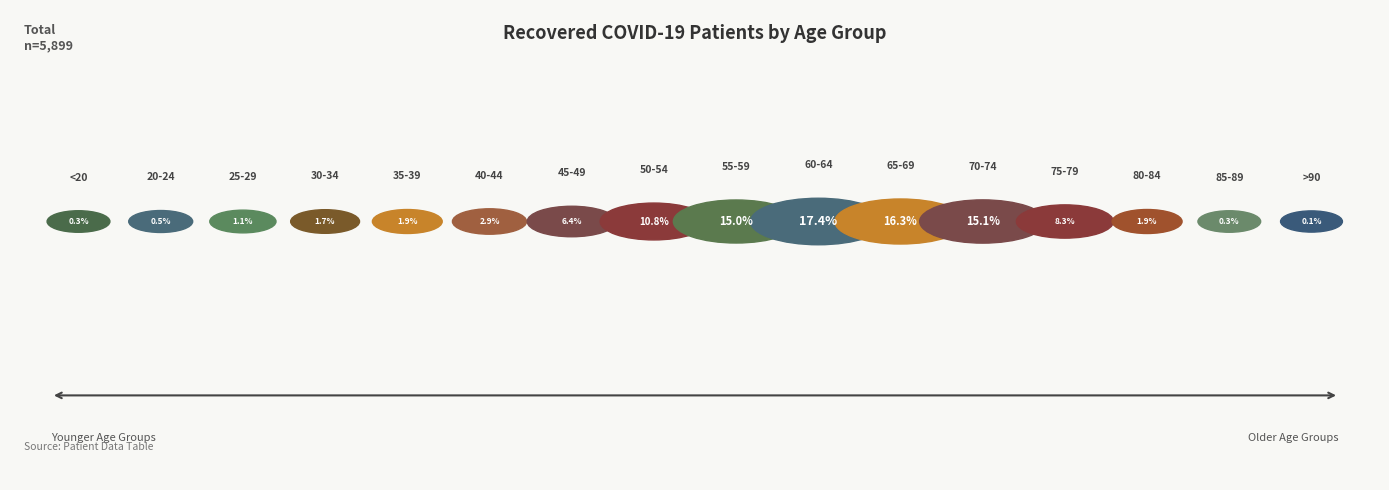

Rank the categories by value from lowest to highest.

>90, 85-89, <20, 20-24, 25-29, 30-34, 35-39, 80-84, 40-44, 45-49, 75-79, 50-54, 55-59, 70-74, 65-69, 60-64